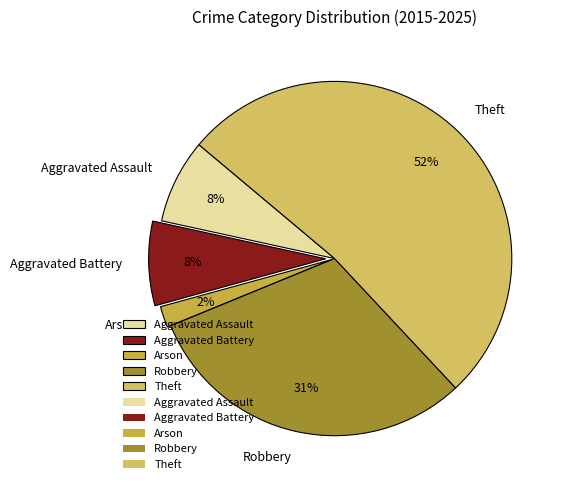

Do Aggravated Battery and Aggravated Assault together represent more than half of the pie?

No